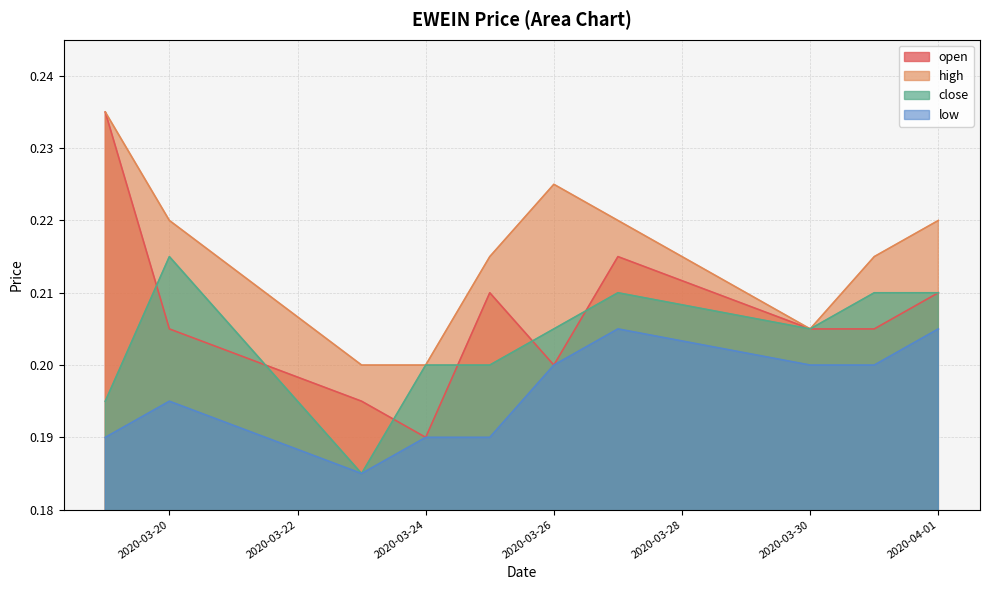

Does the chart display data point markers on the line(s)?

No